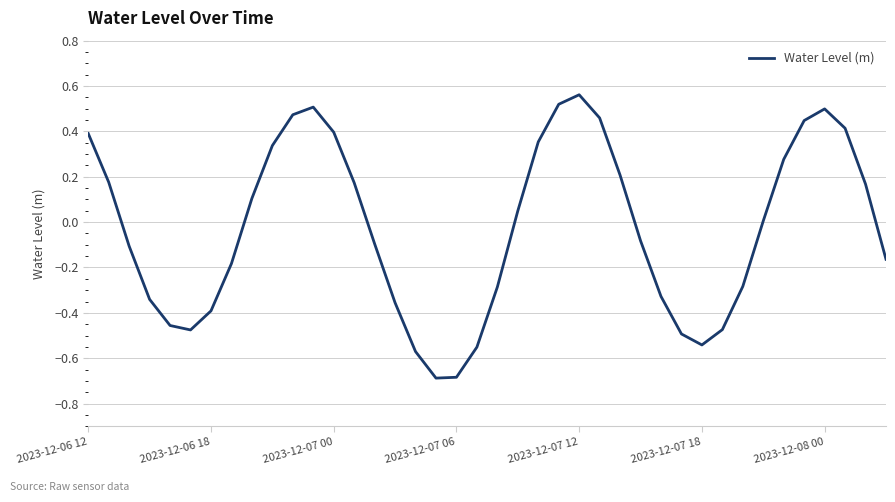

What is the difference between the maximum and minimum values?

1.2